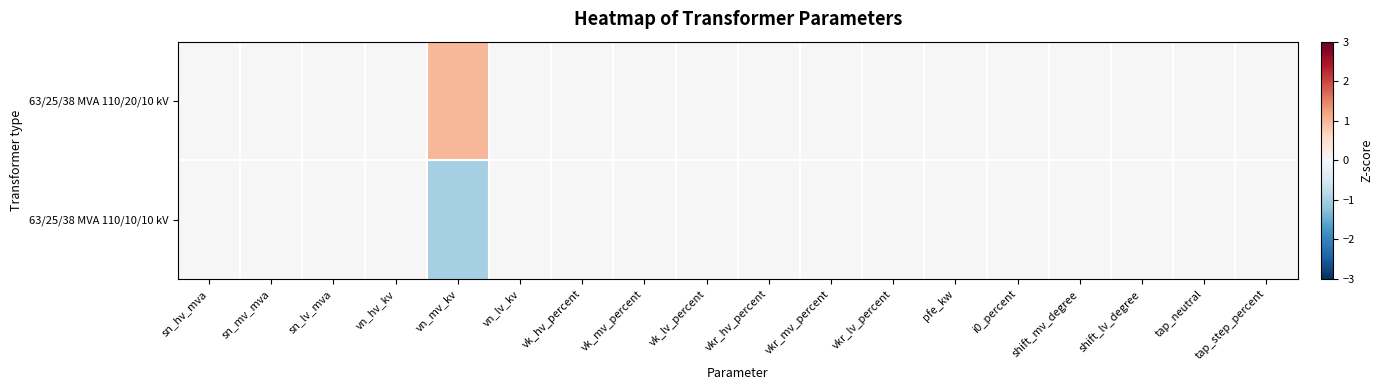

Between vk_lv_percent and tap_neutral, which is larger?

vk_lv_percent